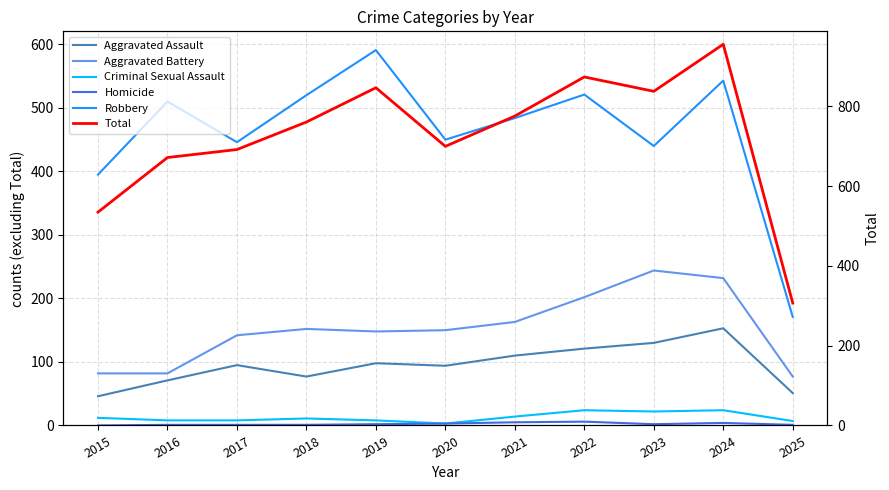

At which label is Total closest to 631?

2016